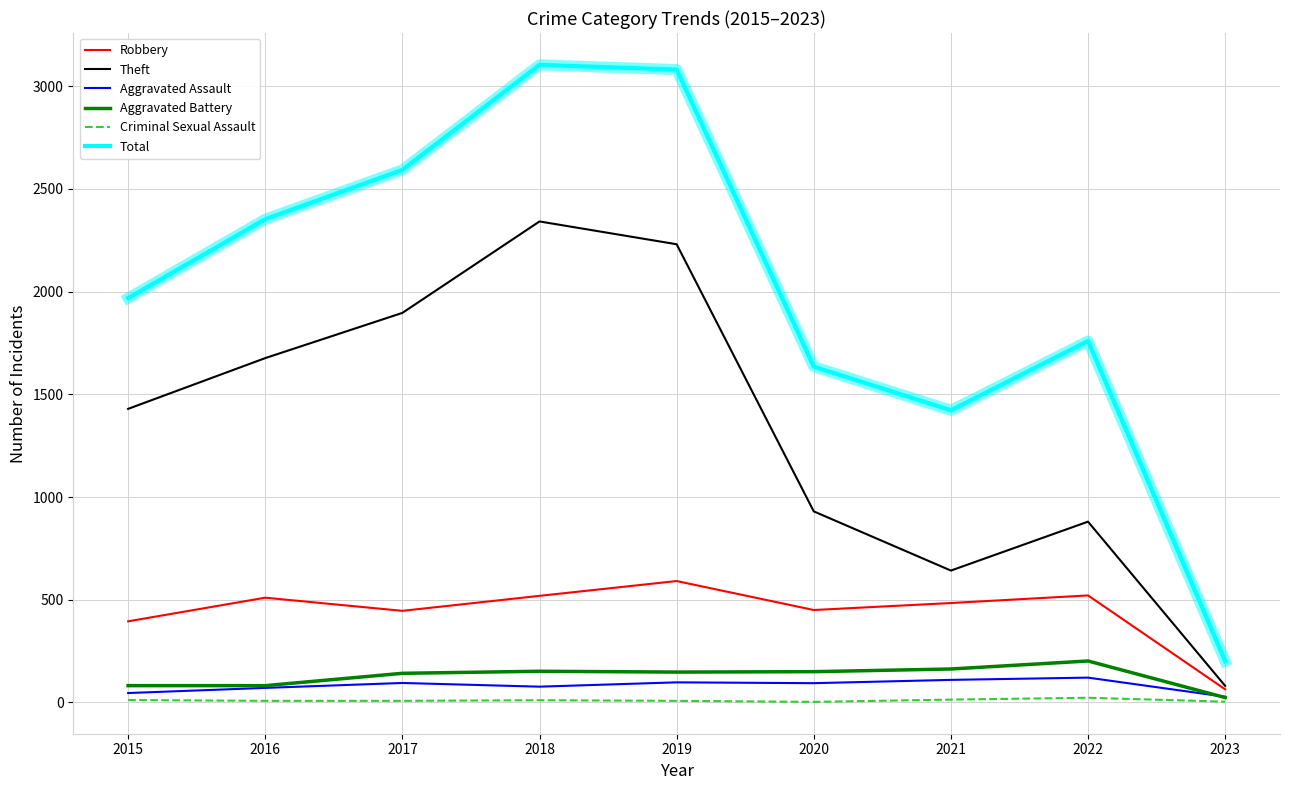

List the series in order of their peak value, lowest first.

Criminal Sexual Assault, Aggravated Assault, Aggravated Battery, Robbery, Theft, Total